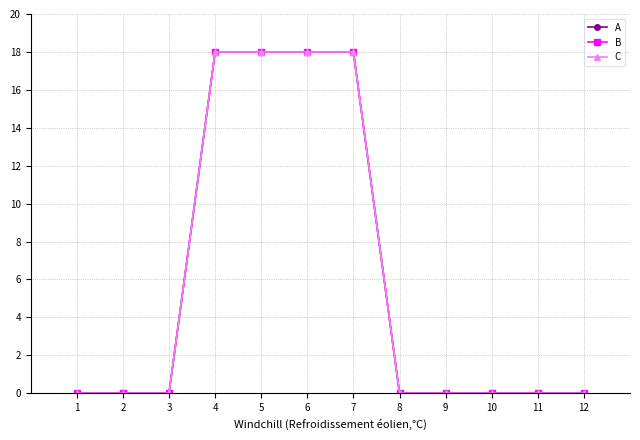

Does the chart have visible grid lines?

Yes